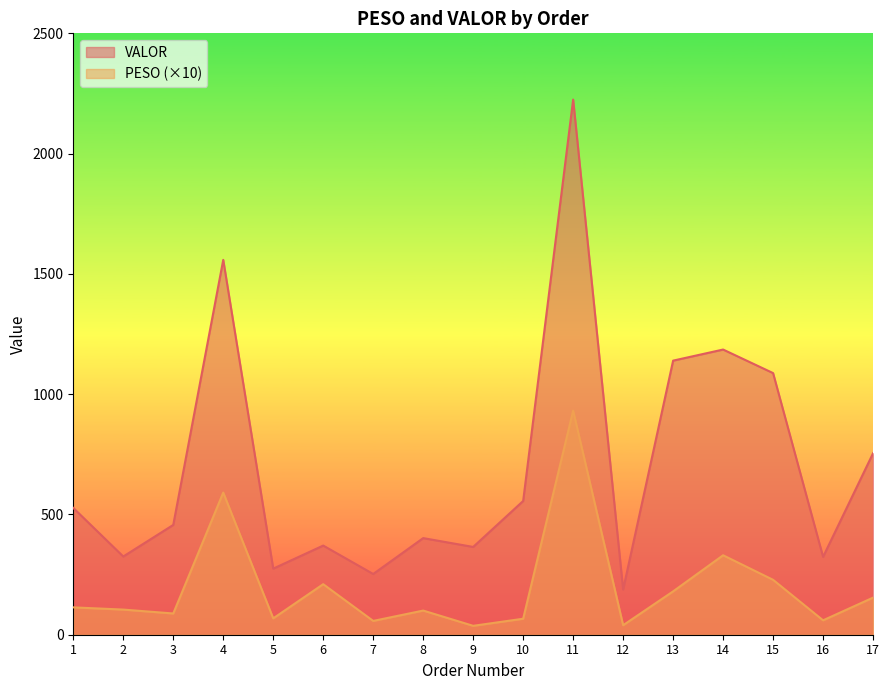

What is the difference between the second highest and minimum values in the VALOR series?

1370.4